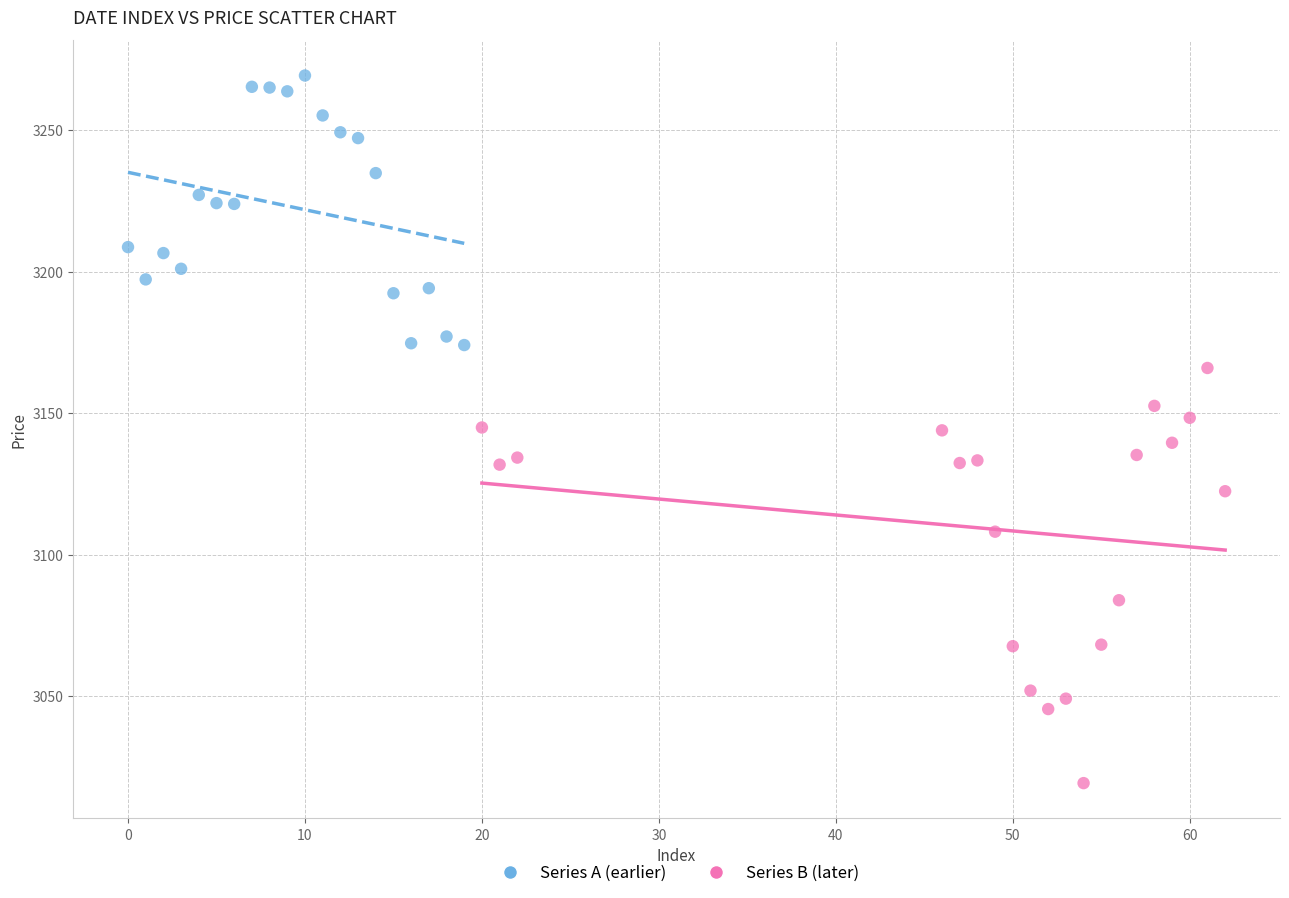

Which series reaches the minimum Y coordinate?

Series B (later)